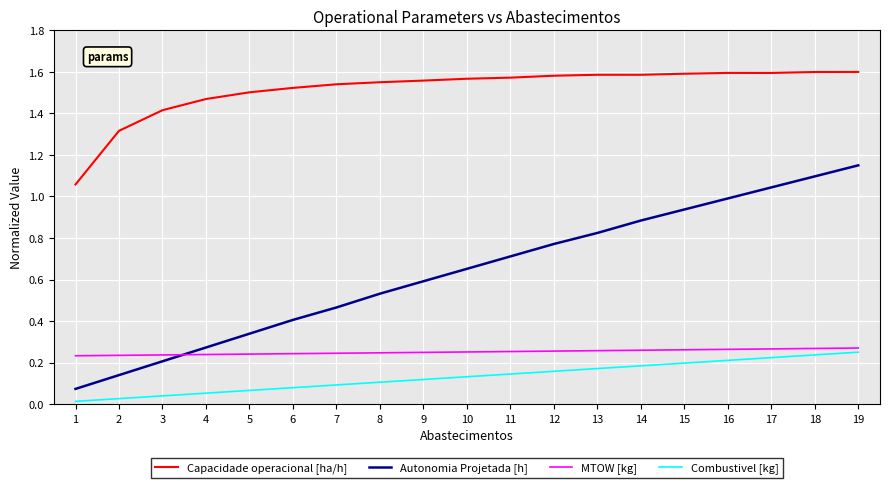

How many lines are shown in the chart?

4